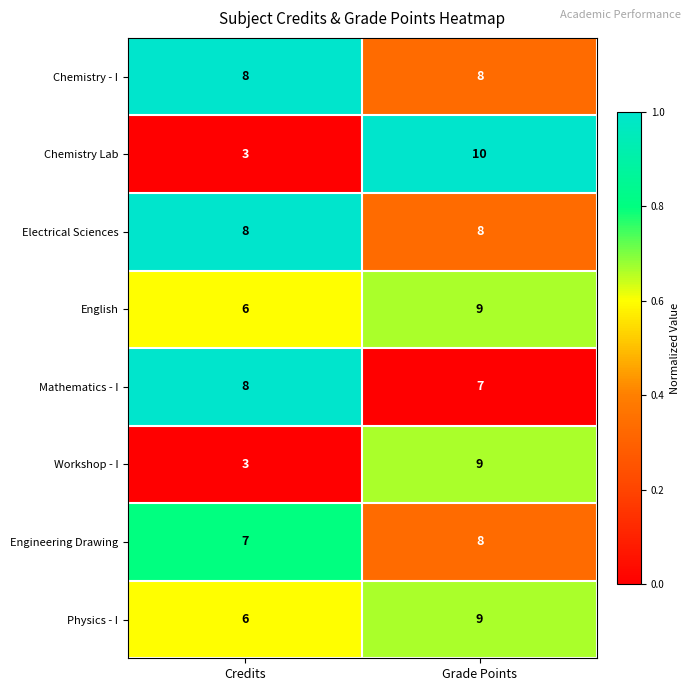

What is the spread (max minus min) of values at Grade Points?

3